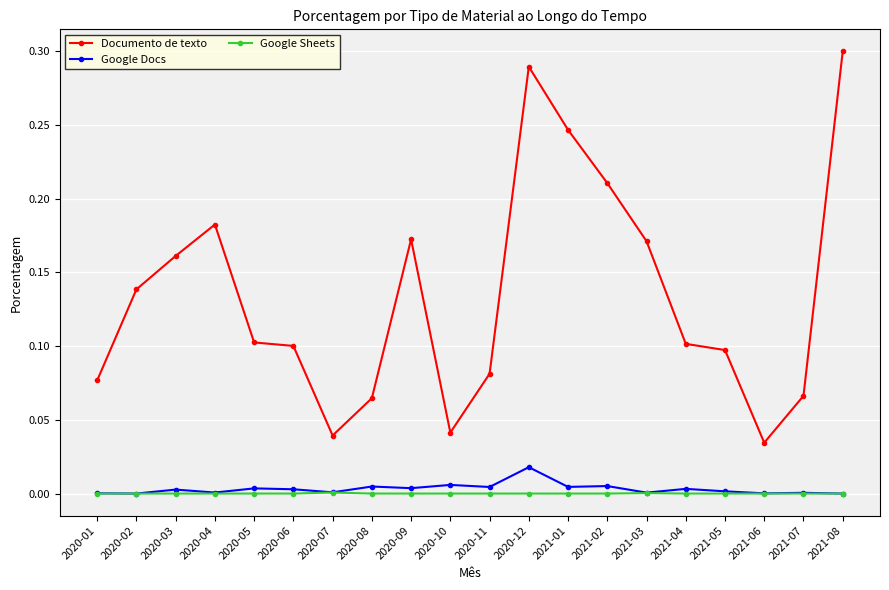

Where is the first local maximum for Documento de texto?

2020-04